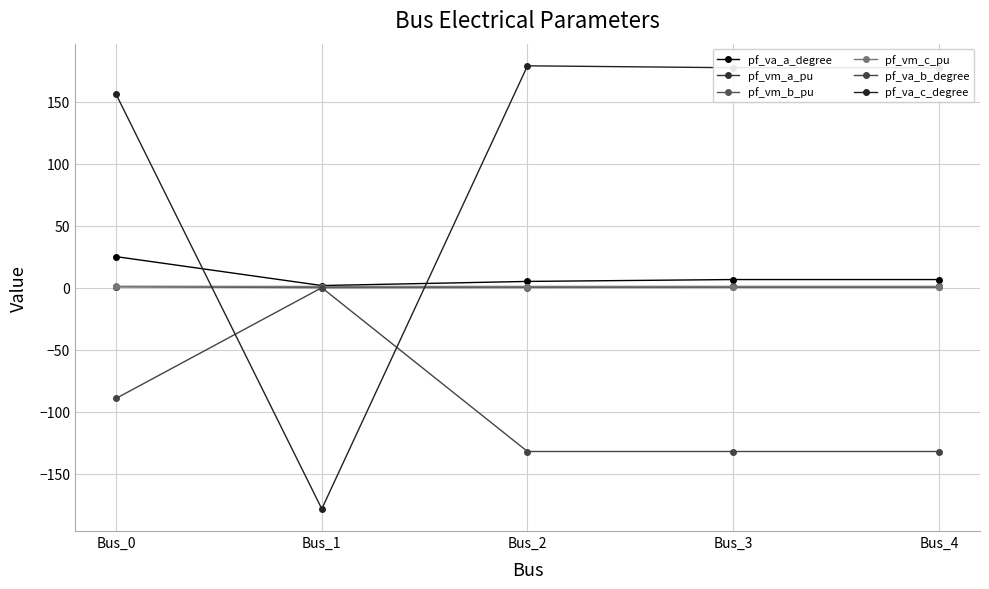

True or false: pf_vm_c_pu and pf_vm_b_pu intersect in this chart.

False